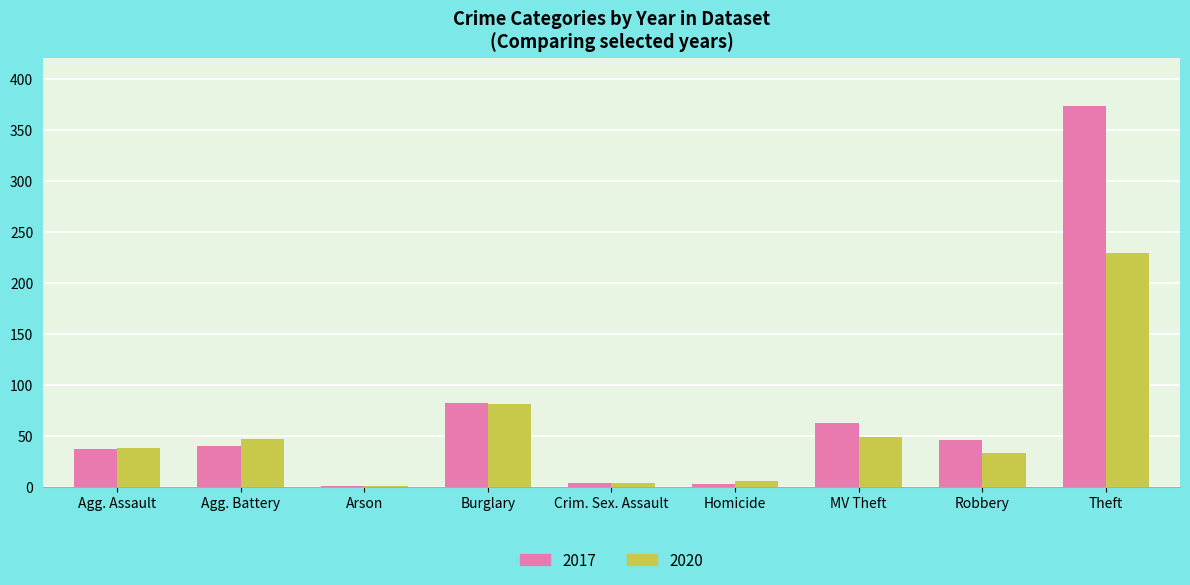

Is it true that 2017 equals 671 at Theft?

False